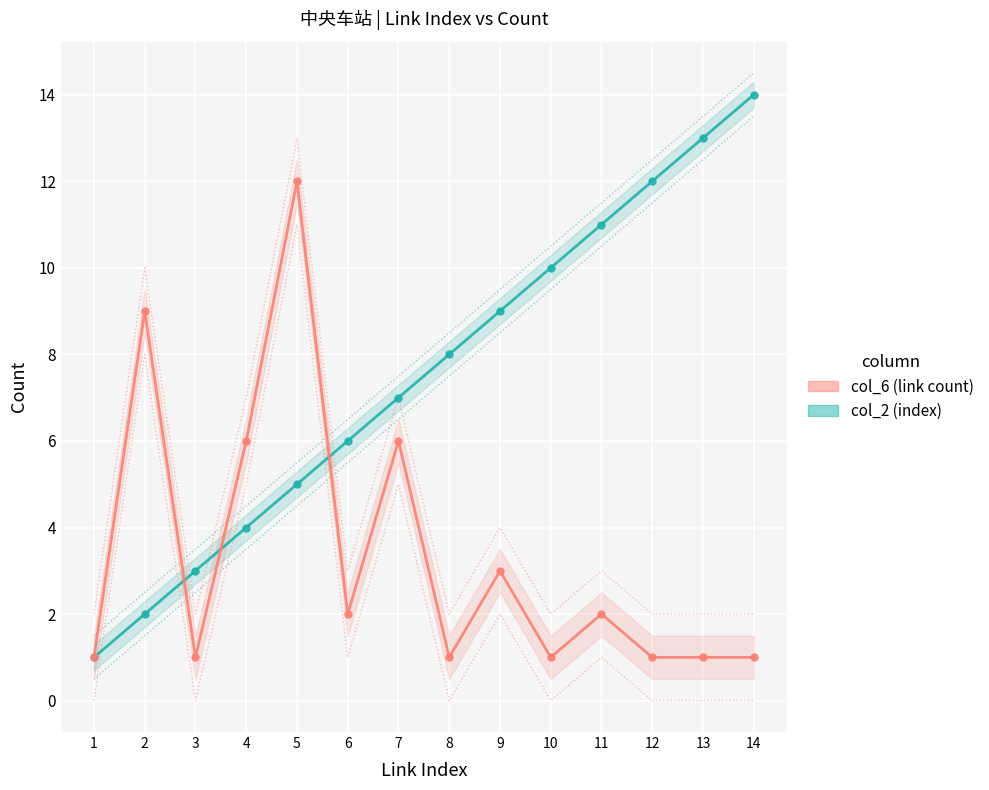

What is the spread (max minus min) of values at 3?

2